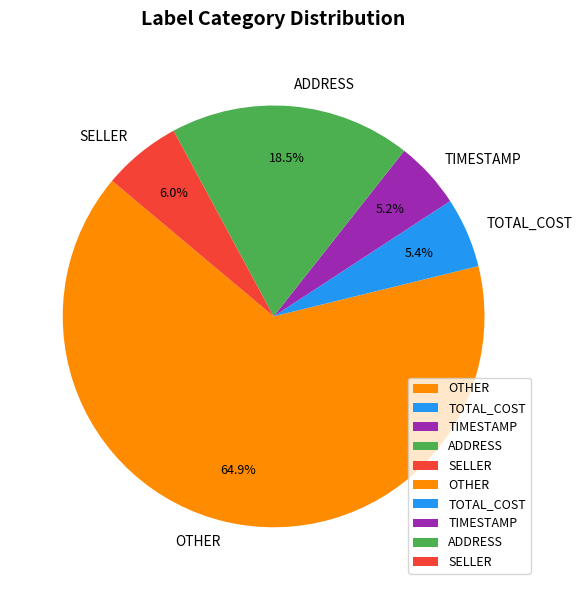

What percentage is NOT represented by OTHER?

35.1%